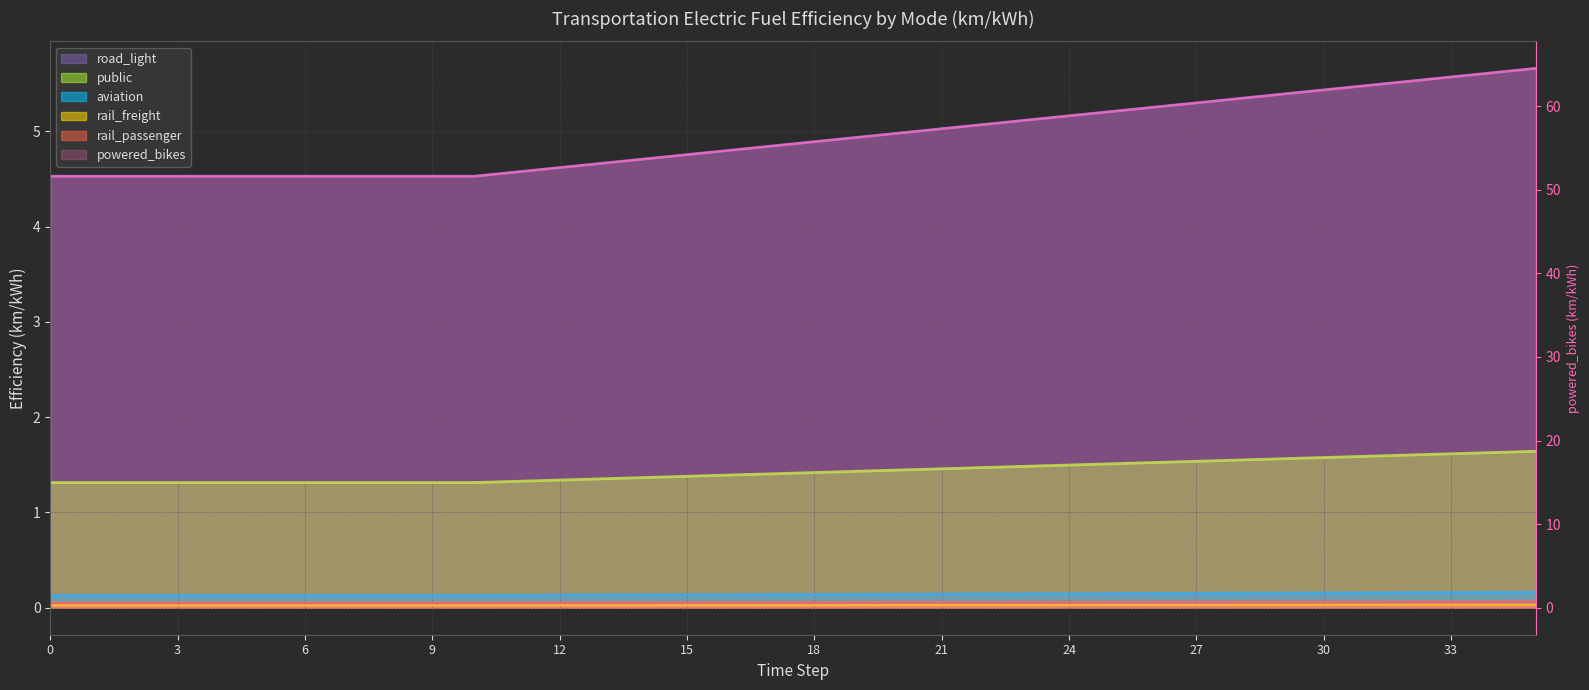

At which label does aviation reach its peak?

35